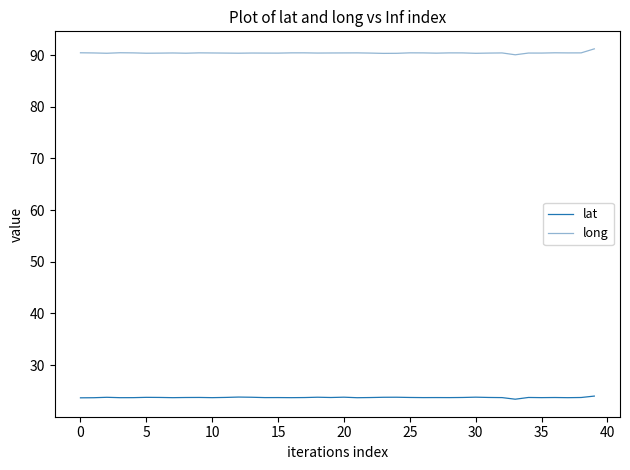

List the series in order of their peak value, lowest first.

lat, long